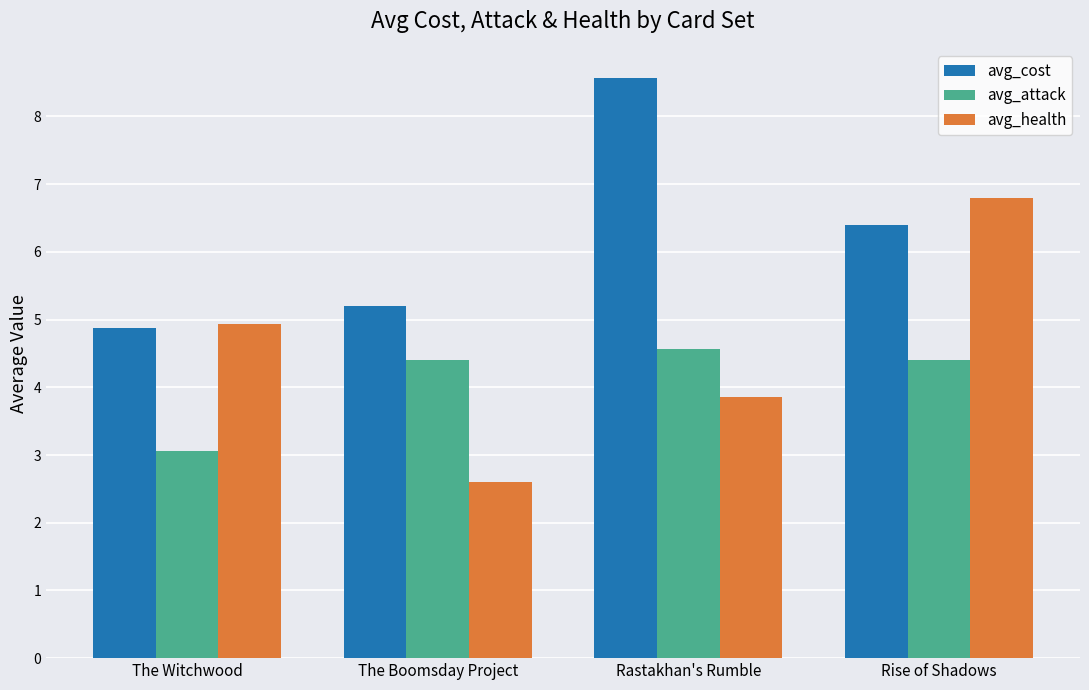

Reading left to right, extract all data points from this chart.

avg_cost: 4.9	5.2	8.6	6.4
avg_attack: 3.1	4.4	4.6	4.4
avg_health: 4.9	2.6	3.9	6.8